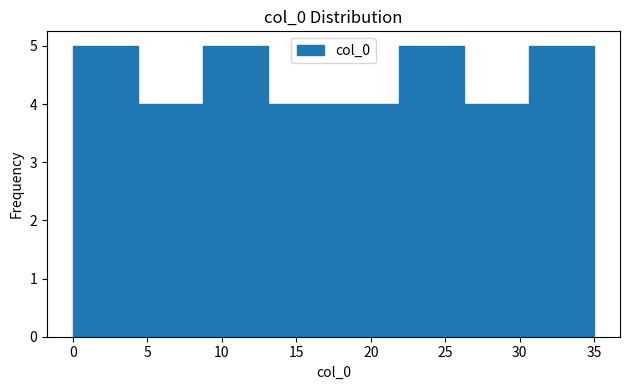

Reading left to right, transcribe this chart: for each bar, give the range it covers on the x-axis and its height. Neither the bar edges nor the heights are printed on the chart, so give them approximately, as read against the axes.

0.0 to 4.5: 5
4.5 to 9.0: 4
9.0 to 13.0: 5
13.0 to 17.5: 4
17.5 to 22.0: 4
22.0 to 26.5: 5
26.5 to 30.5: 4
30.5 to 35.0: 5